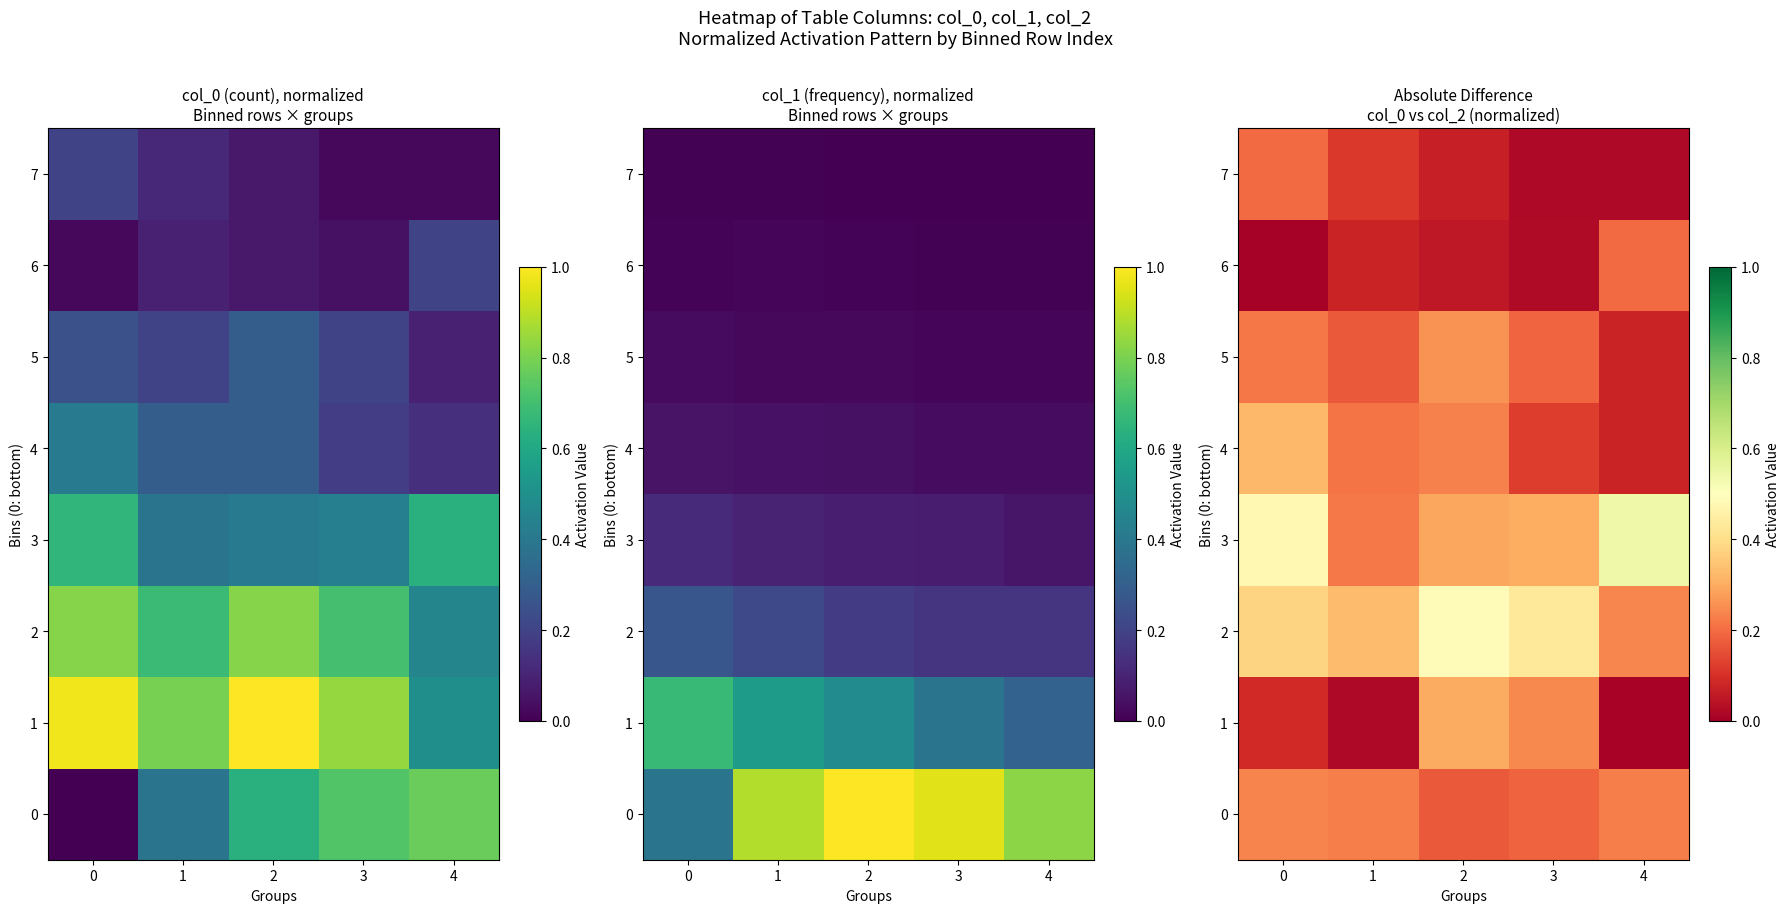

Between 1 and 3, which series saw the biggest shift?

1